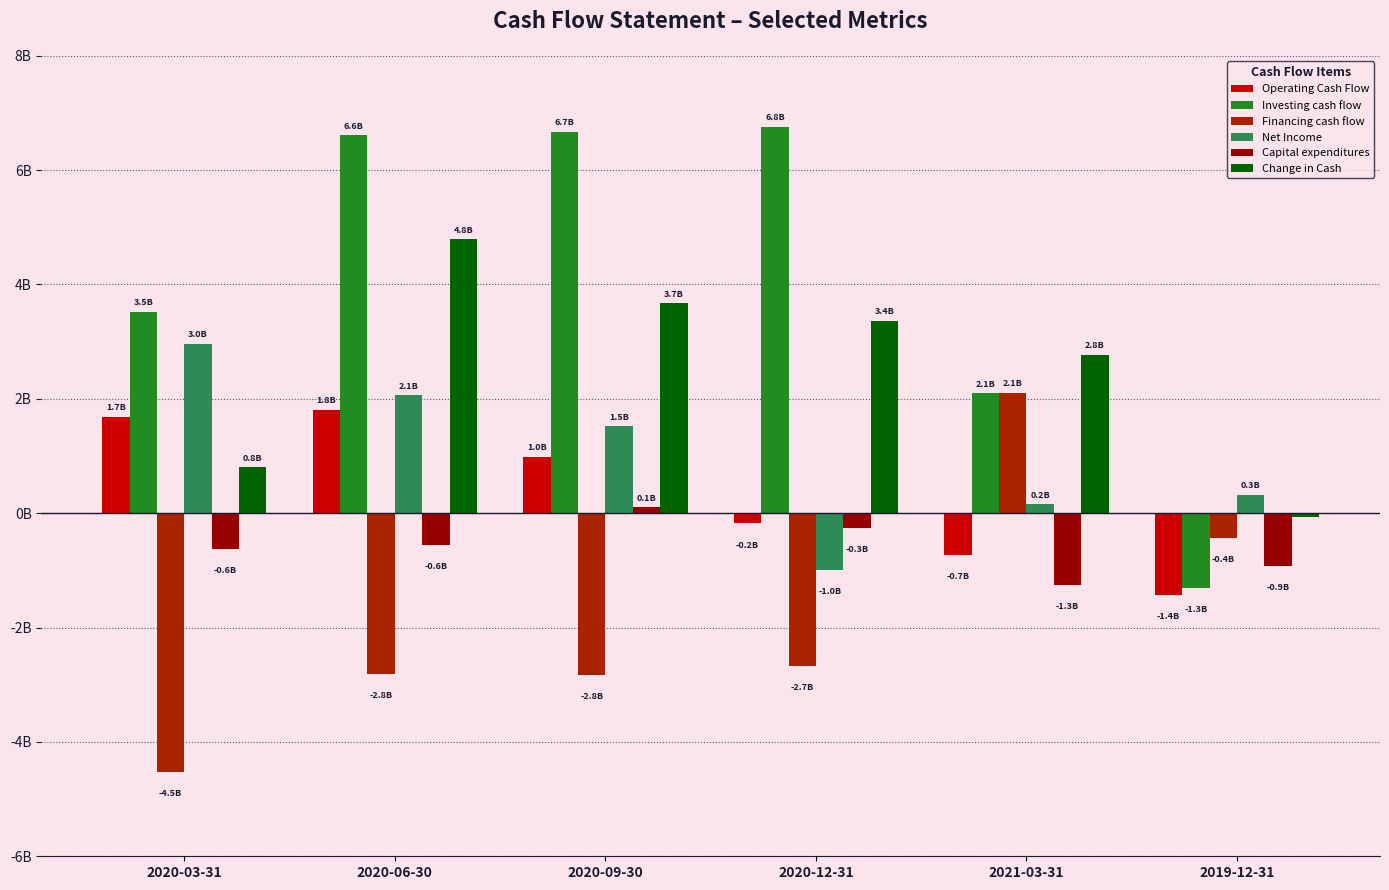

What is the average value of the Financing cash flow series?

-1861295000